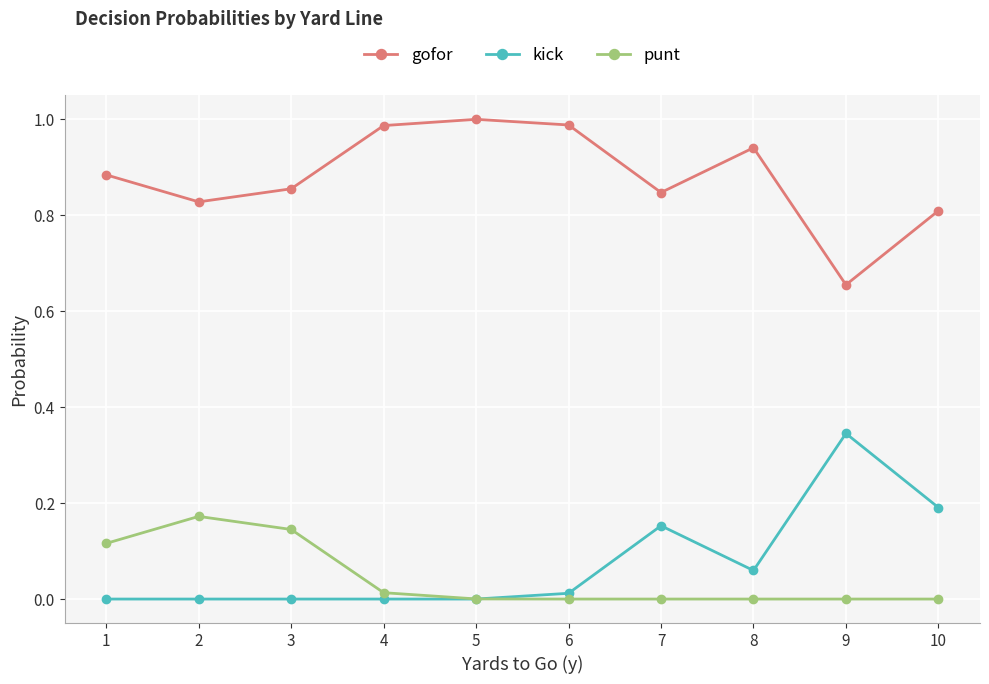

True or false: gofor and punt intersect in this chart.

False